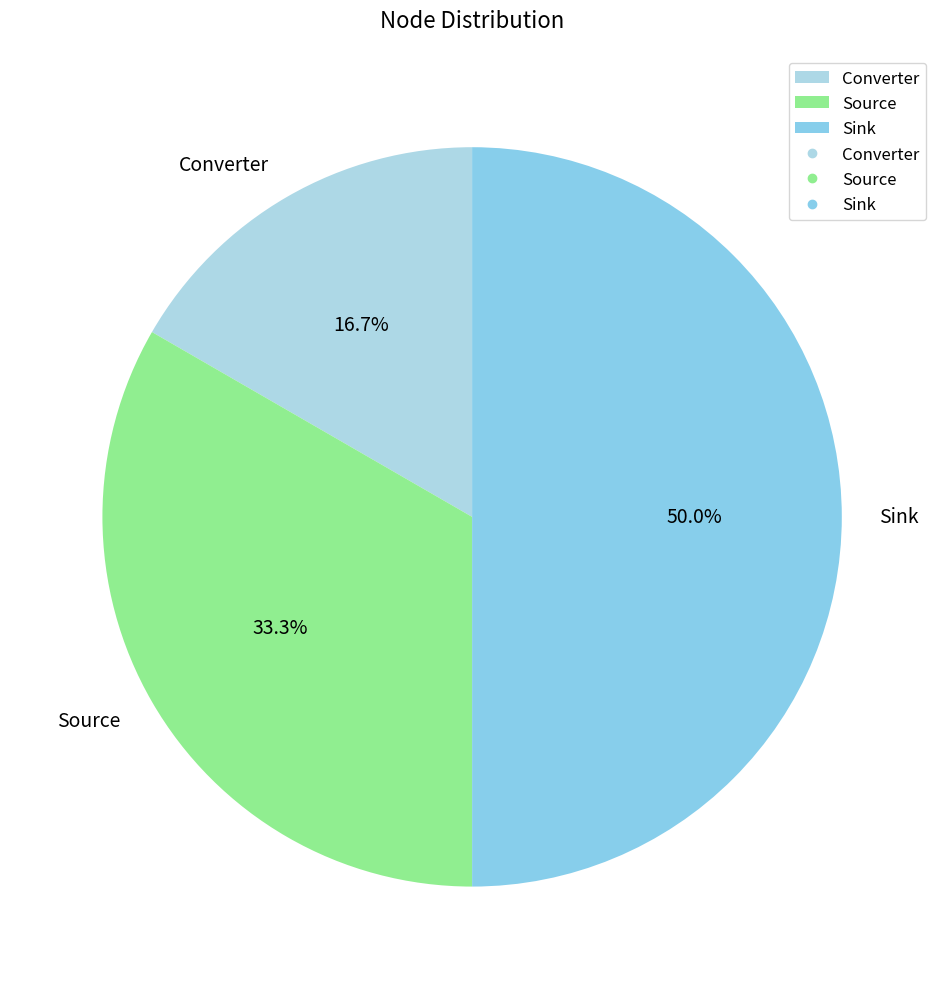

Combined, what portion of the pie is Converter and Sink?

66.7%